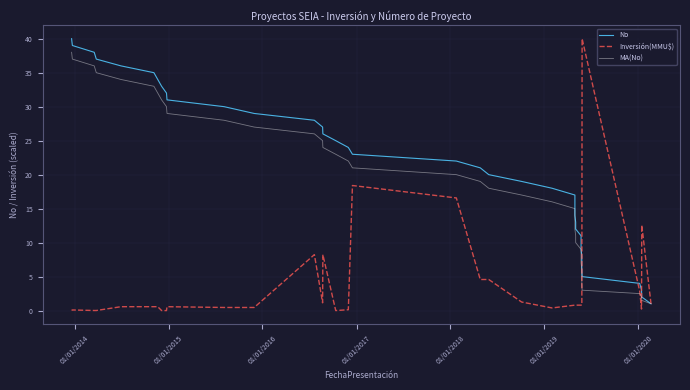

How many intersections are there between Inversión(MMU$) and No?

4